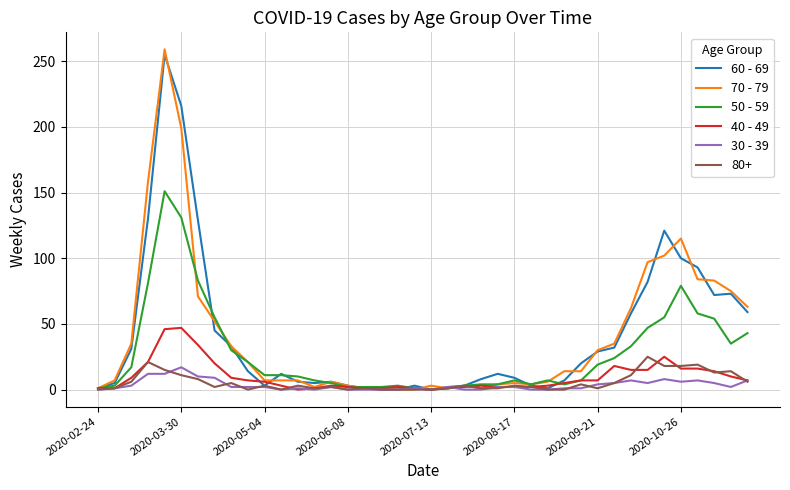

What is the greatest value displayed?

259